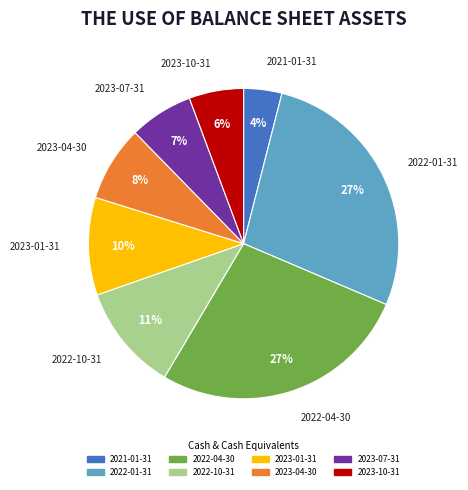

Is there a majority slice in this chart?

No